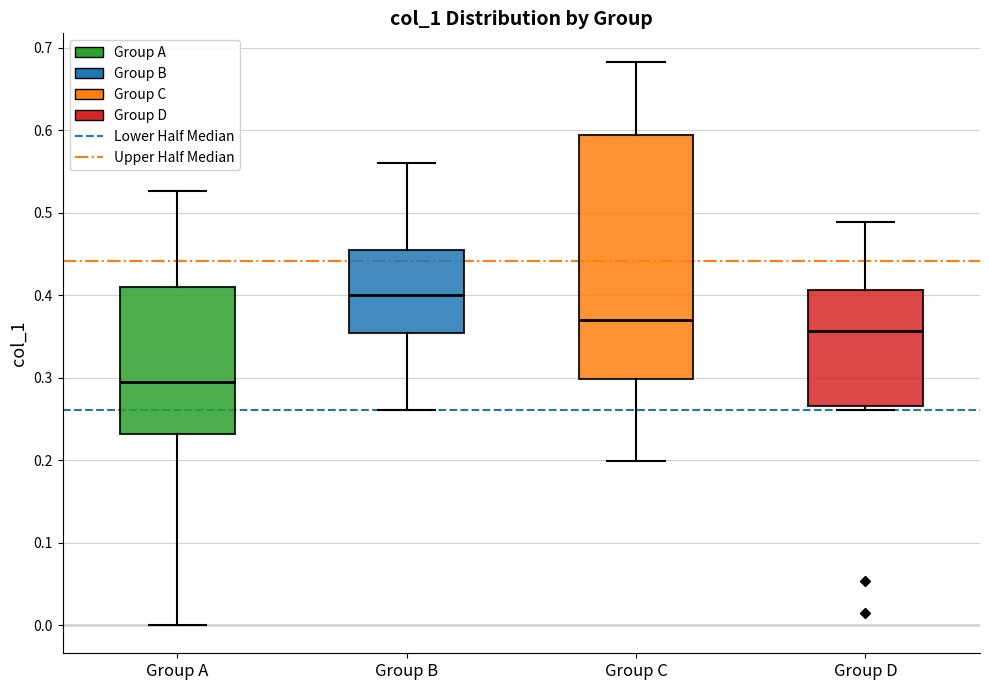

Where does the upper whisker of the box for Group B end on the y-axis? The values are not printed on the chart, so give them approximately, as read against the axis.

0.56